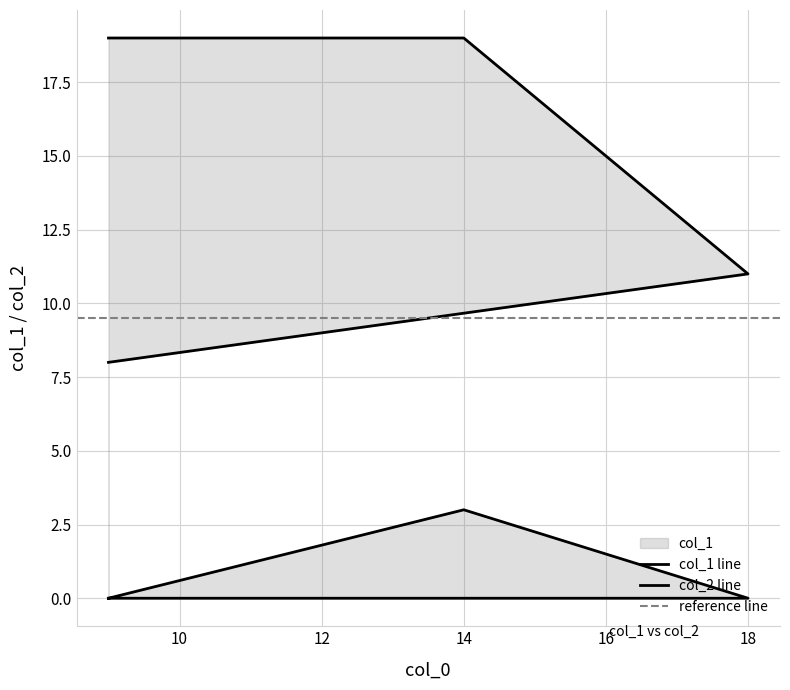

Does the chart have visible grid lines?

Yes